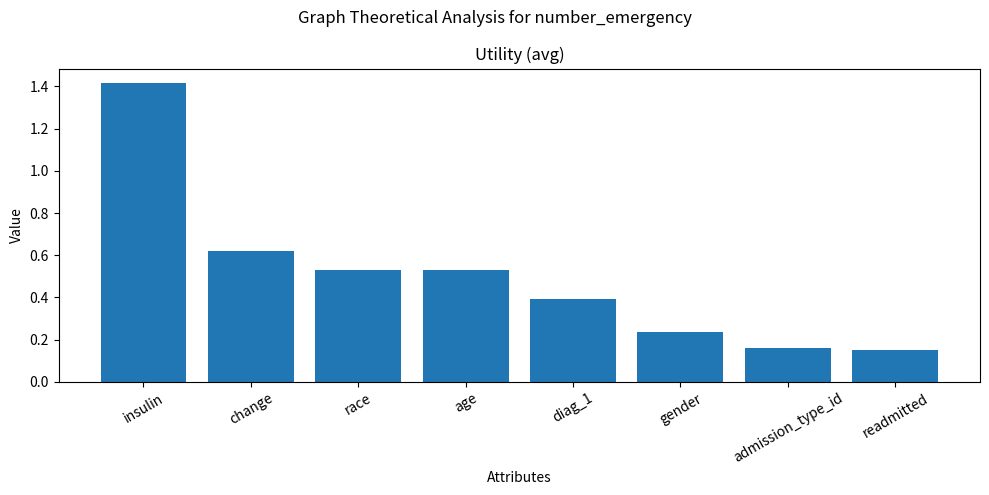

How many values are between 0 and 1?

7